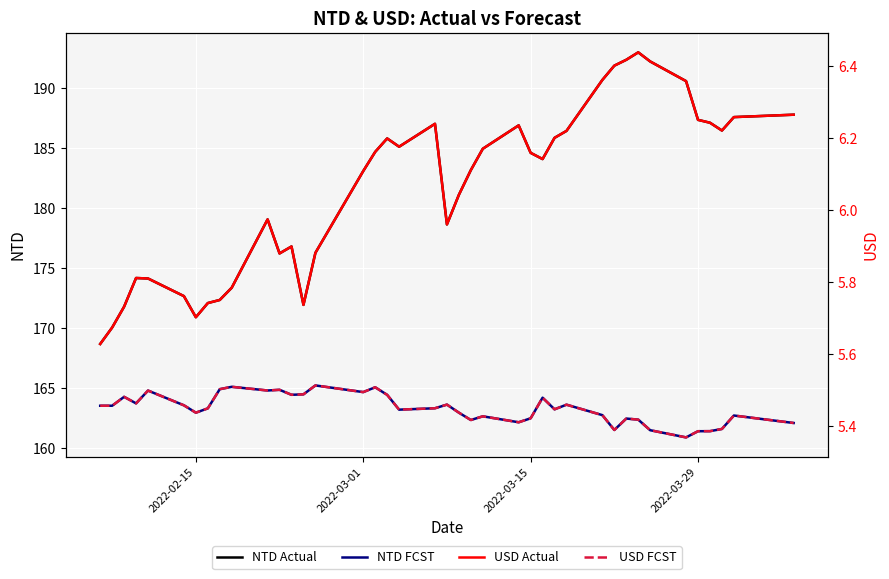

What is the minimum value for NTD FCST?

160.9